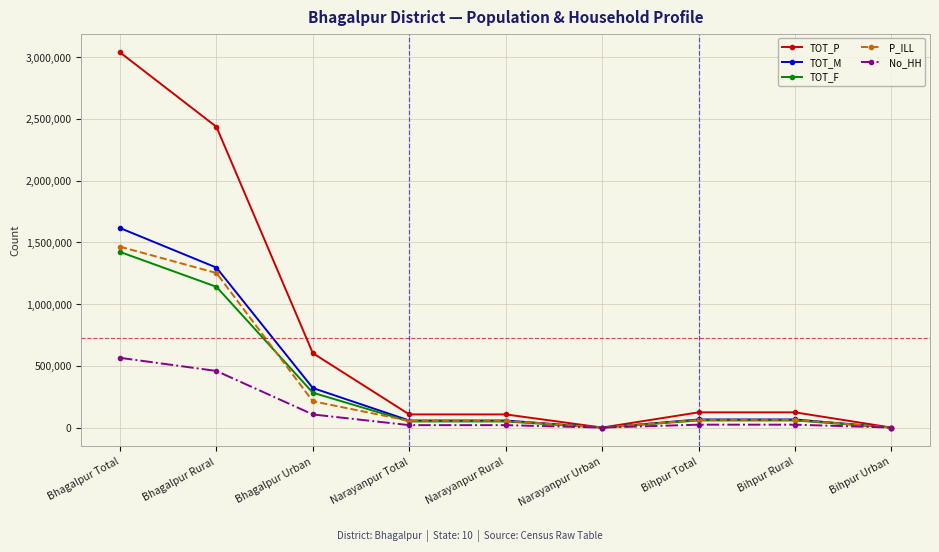

The TOT_F series shows 0 at Bihpur Urban. True or false?

True